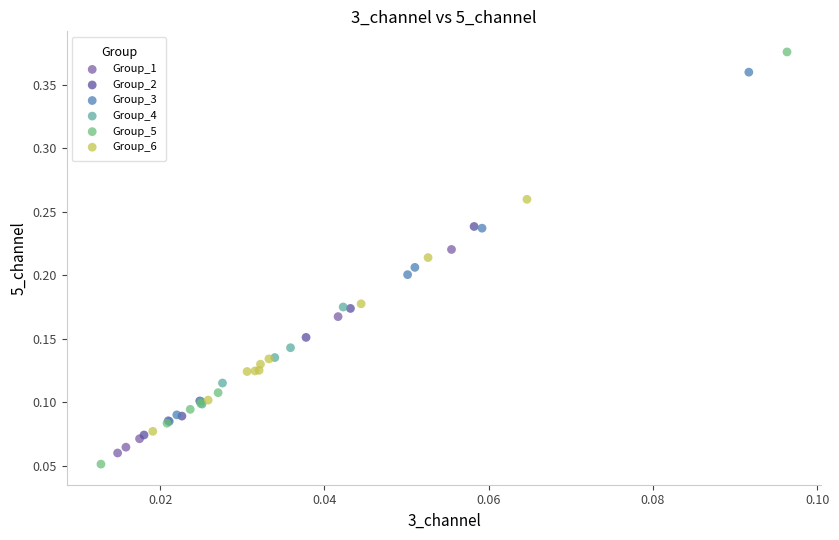

What are all the series names shown in the legend?

Group_1, Group_2, Group_3, Group_4, Group_5, Group_6